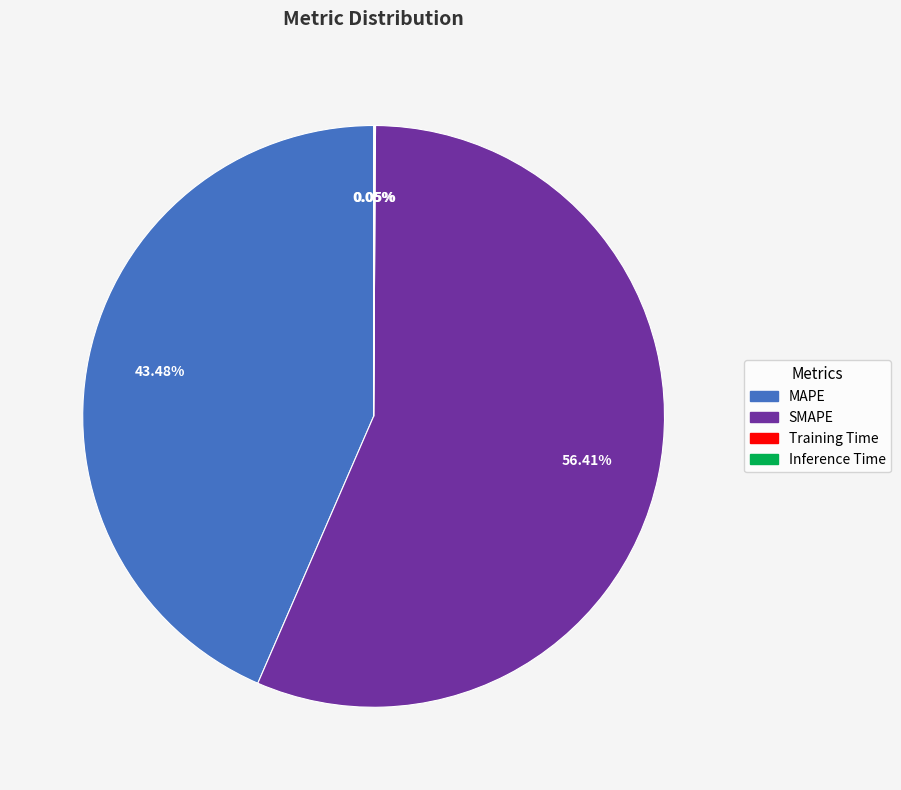

The MAPE slice represents 43% of the pie. True or false?

True